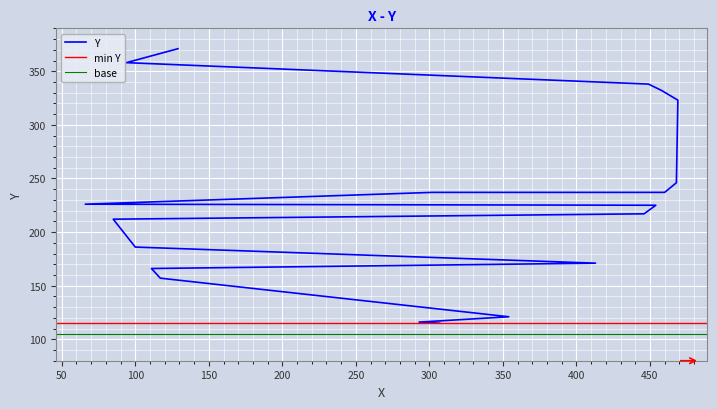

Where does the data first go above 225?

66